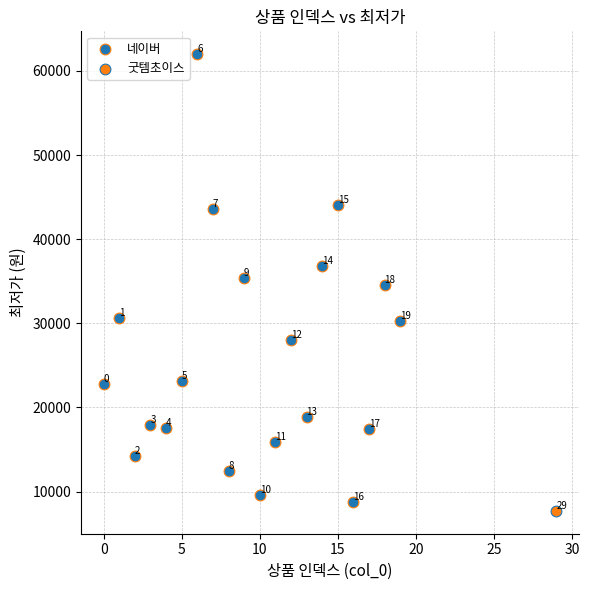

What are all the series names shown in the legend?

네이버, 굿템초이스